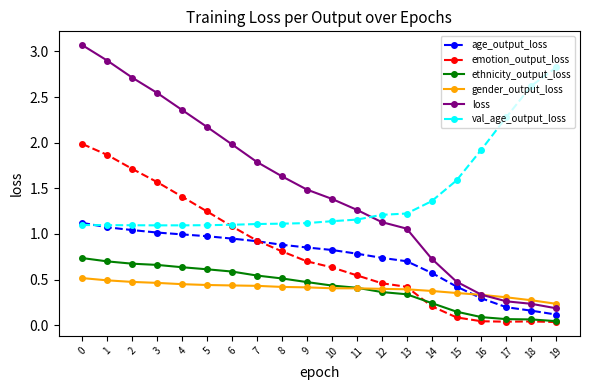

True or false: loss and emotion_output_loss intersect in this chart.

False